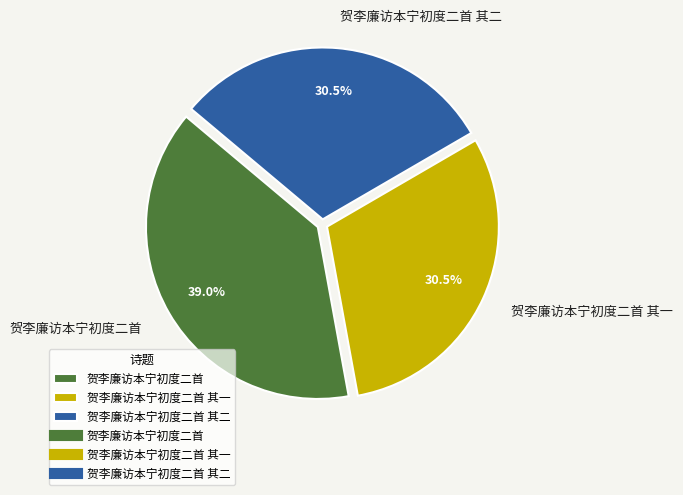

How many segments does this pie chart have?

3